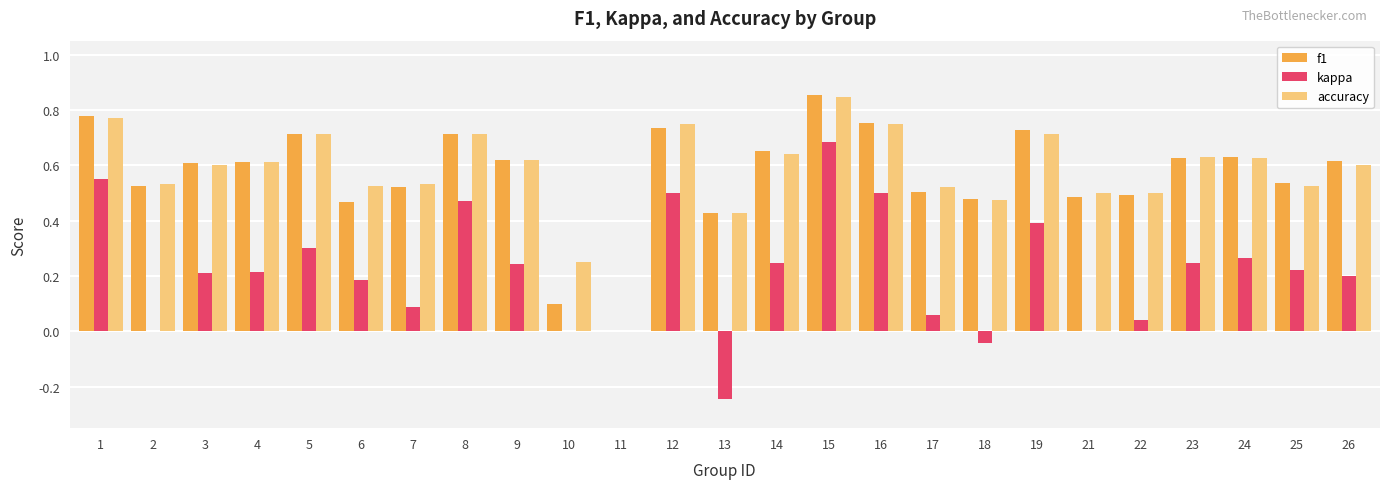

What is the sum of the accuracy values at 3 and 21?

1.1